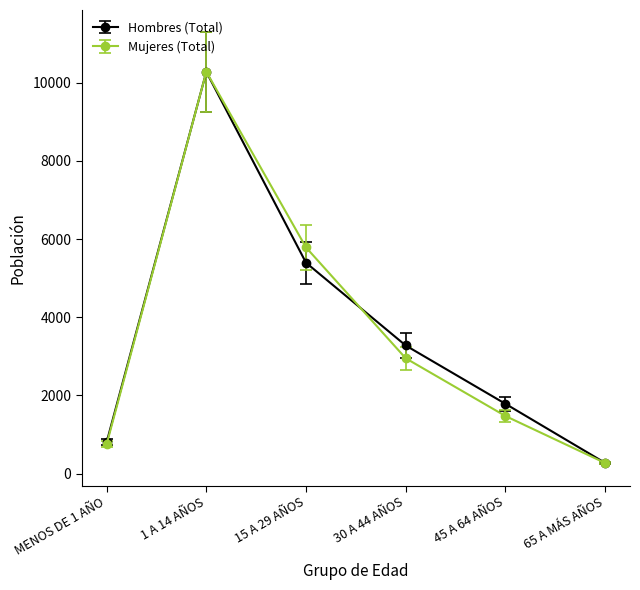

What is the average value of the Mujeres (Total) series?

3584